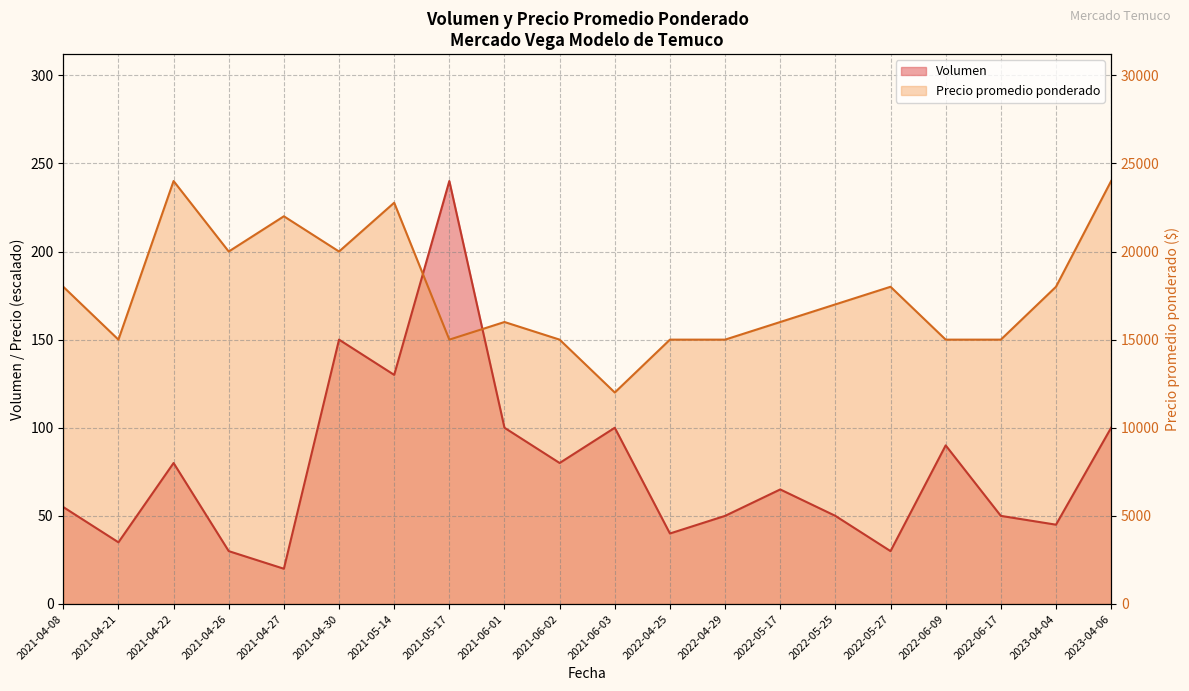

Where does the Precio promedio ponderado series first go above 170?

2021-04-08